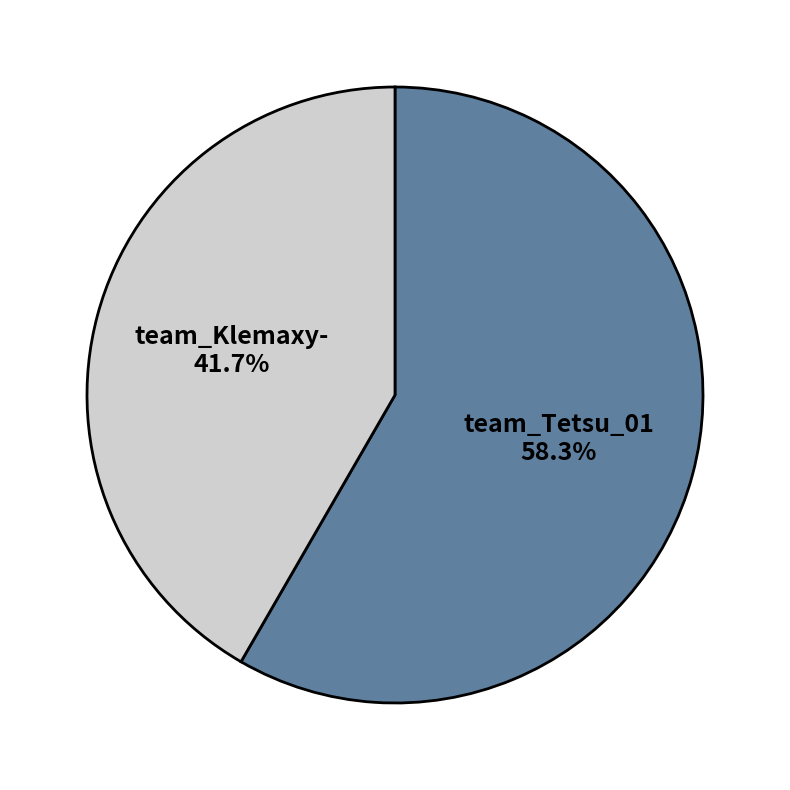

Is there a majority slice in this chart?

Yes